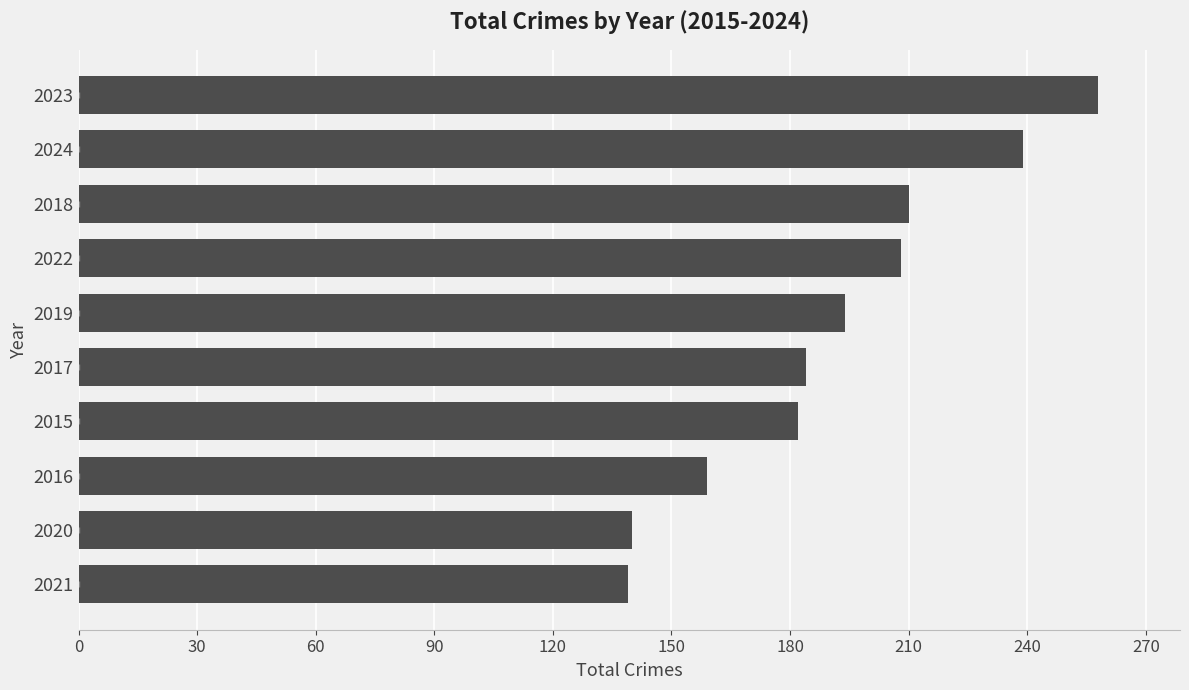

Which has a higher value, 2017 or 2022?

2022